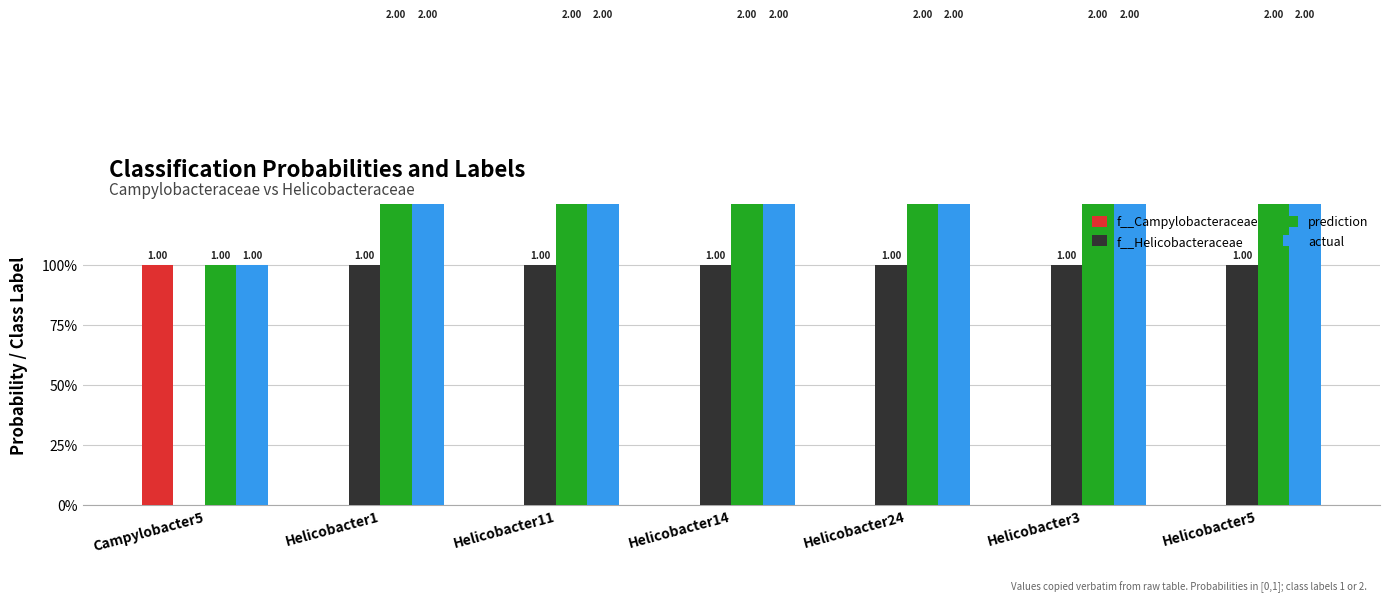

Reading right to left, what are all the values shown in this chart?

f__Campylobacteraceae: Helicobacter5=0.0	Helicobacter3=0.0	Helicobacter24=0.0	Helicobacter14=0.0	Helicobacter11=0.0	Helicobacter1=0.0	Campylobacter5=1.0
f__Helicobacteraceae: Helicobacter5=1.0	Helicobacter3=1.0	Helicobacter24=1.0	Helicobacter14=1.0	Helicobacter11=1.0	Helicobacter1=1.0	Campylobacter5=0.0
prediction: Helicobacter5=2.0	Helicobacter3=2.0	Helicobacter24=2.0	Helicobacter14=2.0	Helicobacter11=2.0	Helicobacter1=2.0	Campylobacter5=1.0
actual: Helicobacter5=2.0	Helicobacter3=2.0	Helicobacter24=2.0	Helicobacter14=2.0	Helicobacter11=2.0	Helicobacter1=2.0	Campylobacter5=1.0